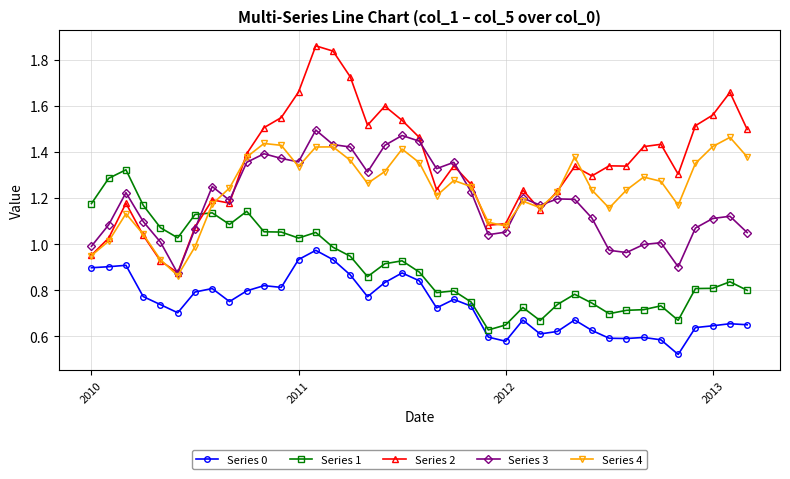

Which series has the largest total across all categories?

Series 2